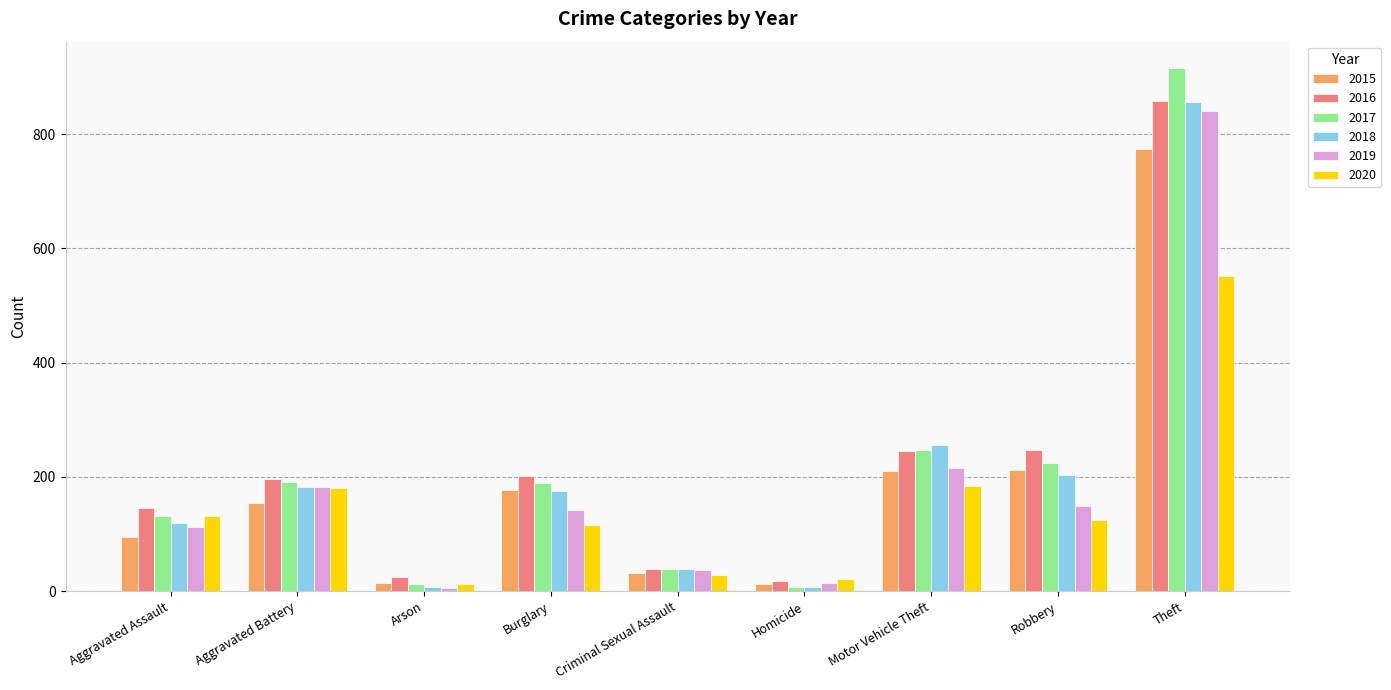

What position from the left is Robbery?

8